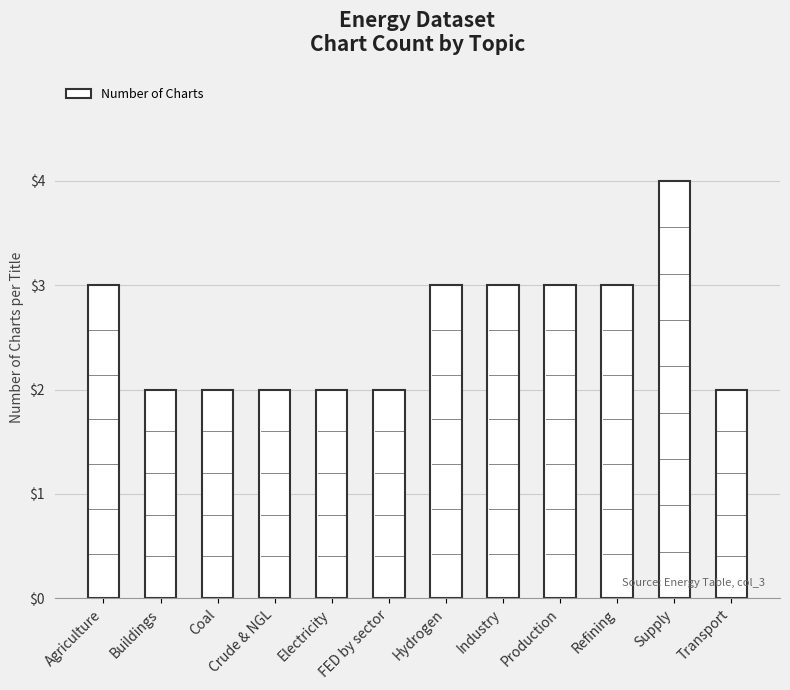

The chart shows a value of 2 at Coal. True or false?

True